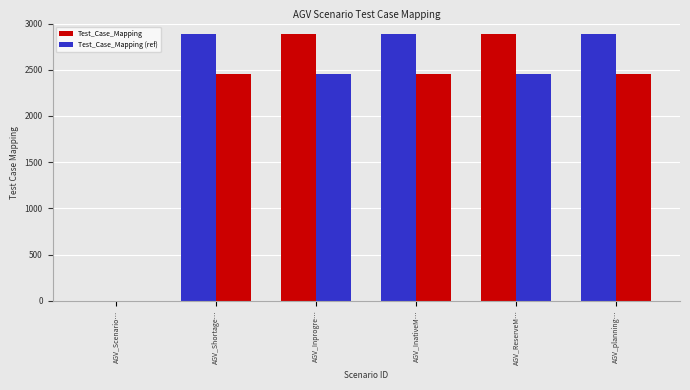

How many categories are shown in the chart?

6